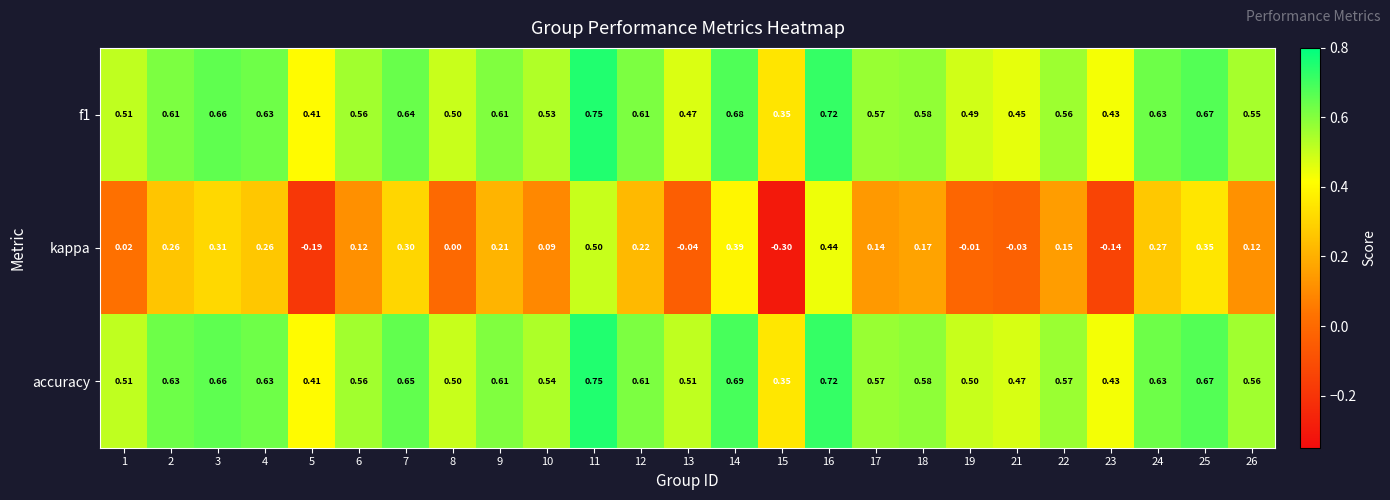

Which series has the largest range (max minus min)?

kappa